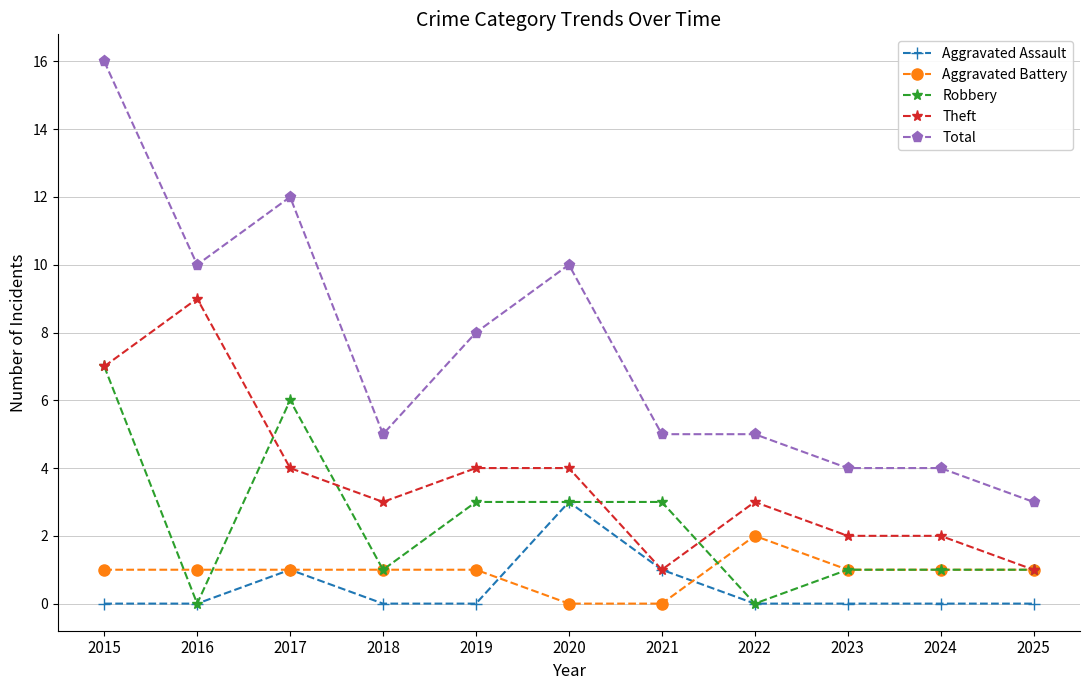

What is the lowest value of the Theft series?

1